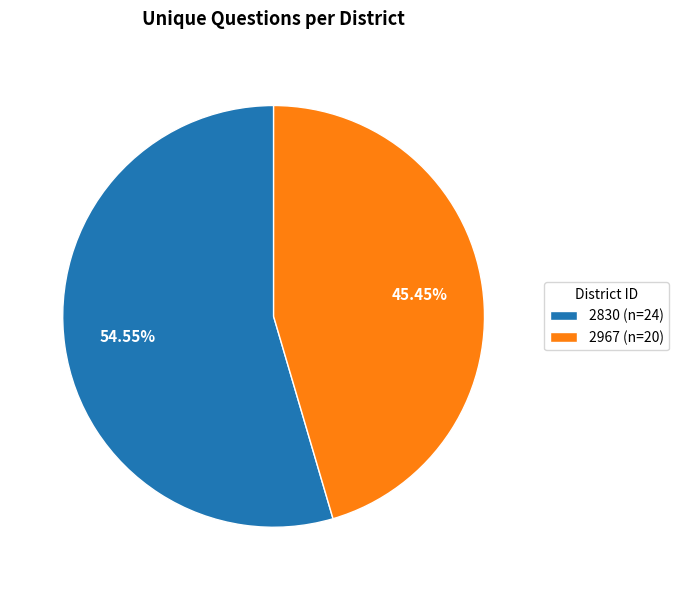

Rank the categories by value from lowest to highest.

2967, 2830